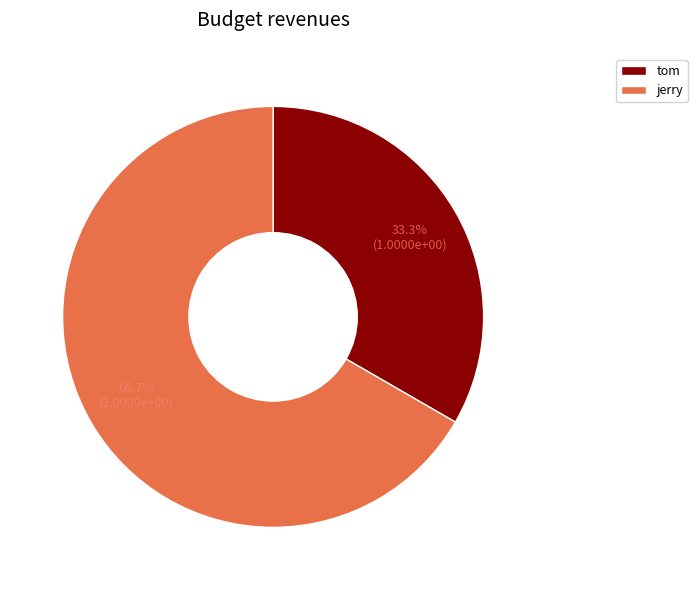

Is it true that jerry is 67% of the pie?

True